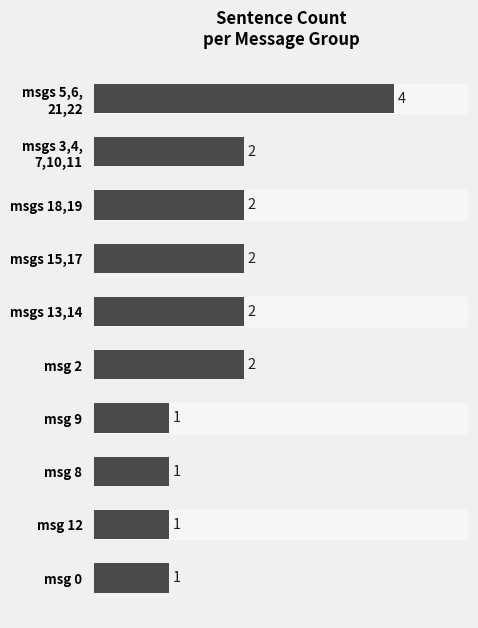

The chart shows a value of 2 at msg 0. True or false?

False